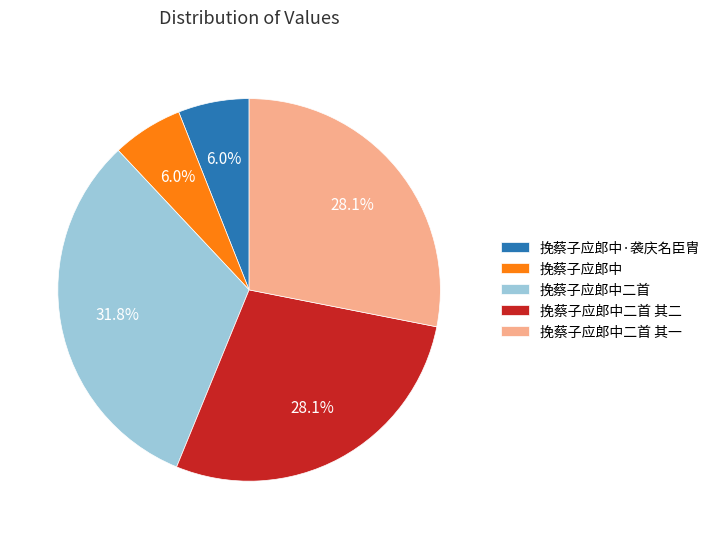

Is there a majority slice in this chart?

No